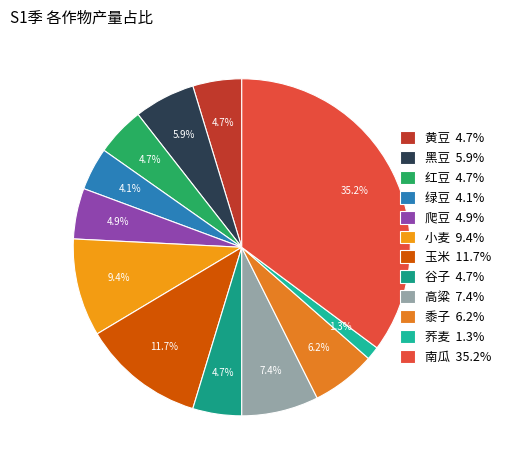

Between 谷子 and 绿豆, which is larger?

谷子